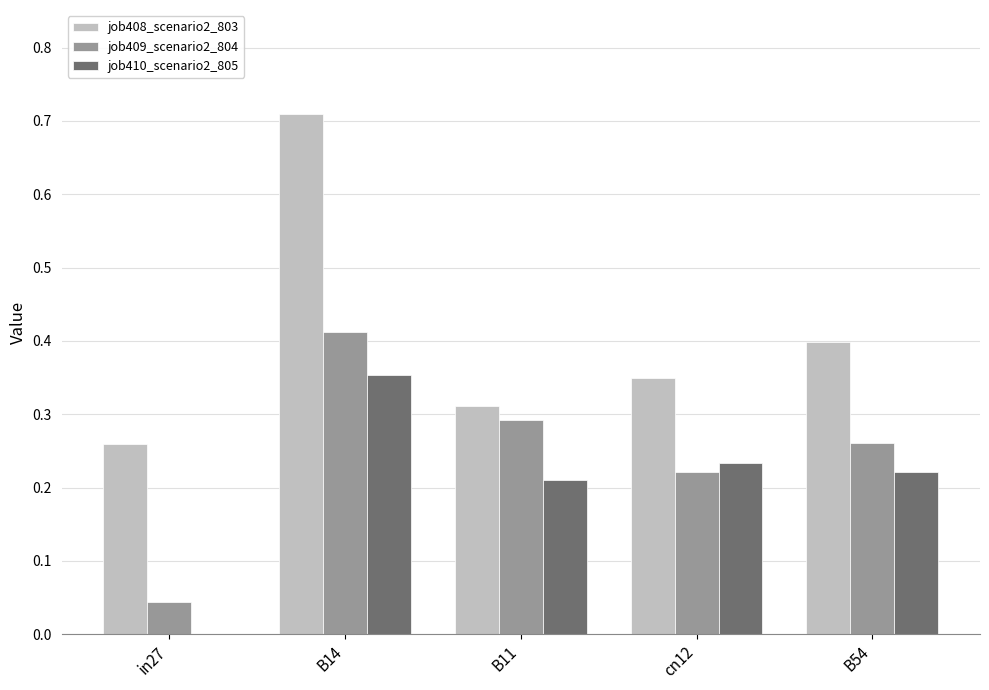

Which series changed the most between in27 and cn12?

job410_scenario2_805